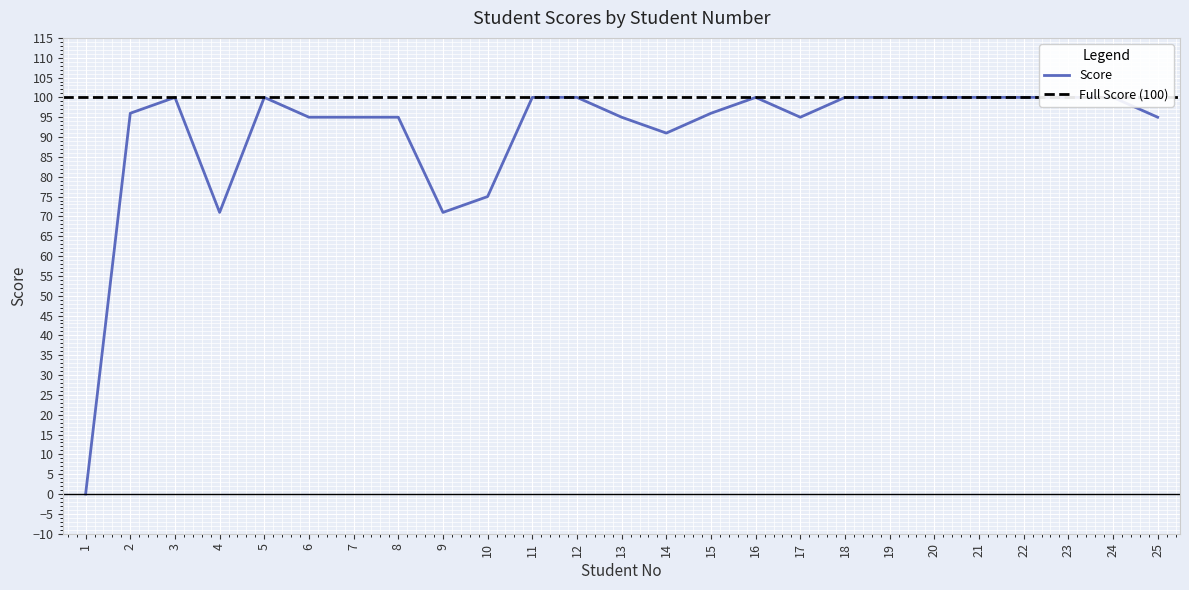

What value does the data have at 17, to the nearest 5?

95